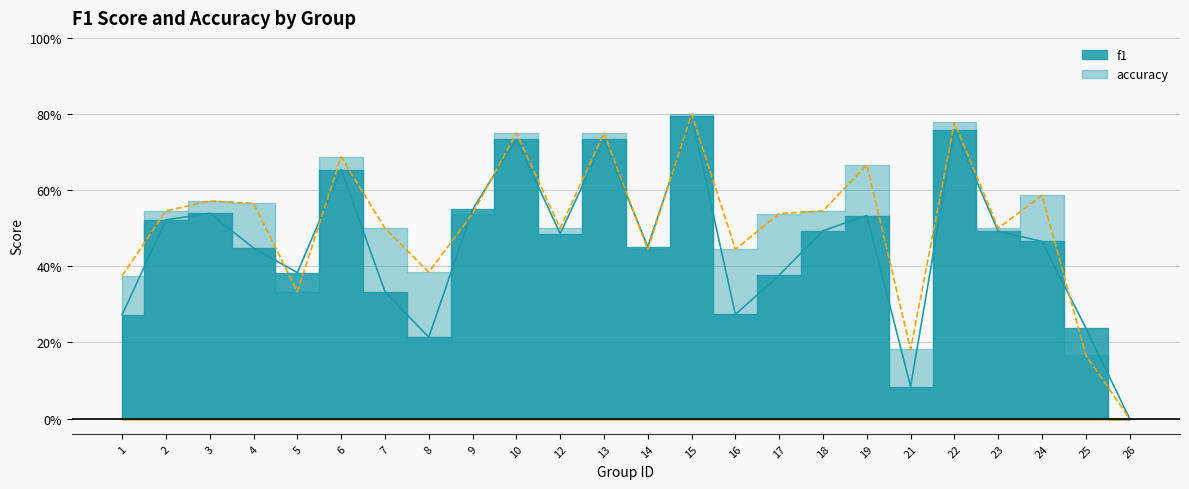

Which series has the largest total across all categories?

accuracy